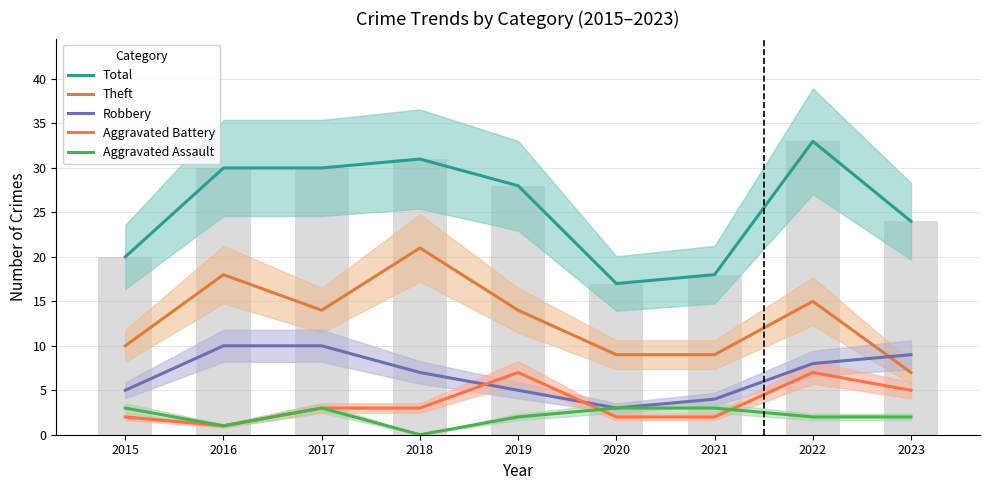

What is the total value across all series at 2017?

60